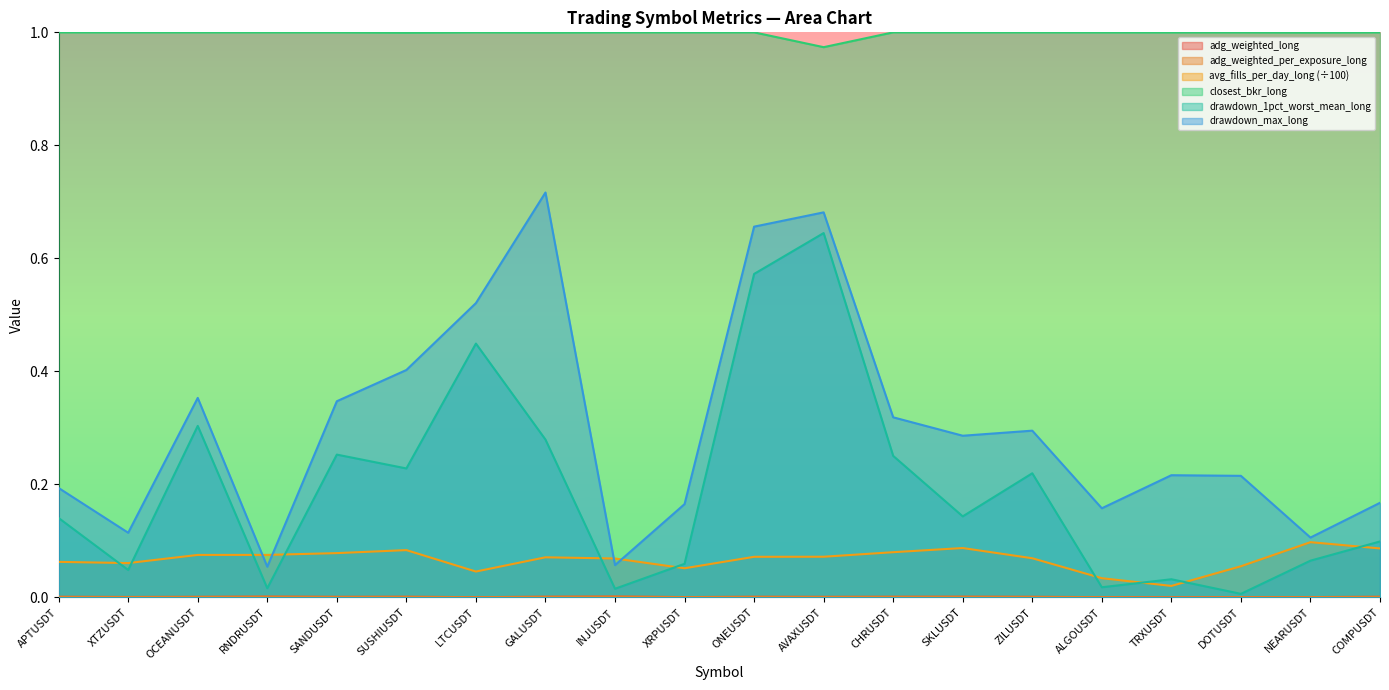

How many distinct data groups are displayed?

6